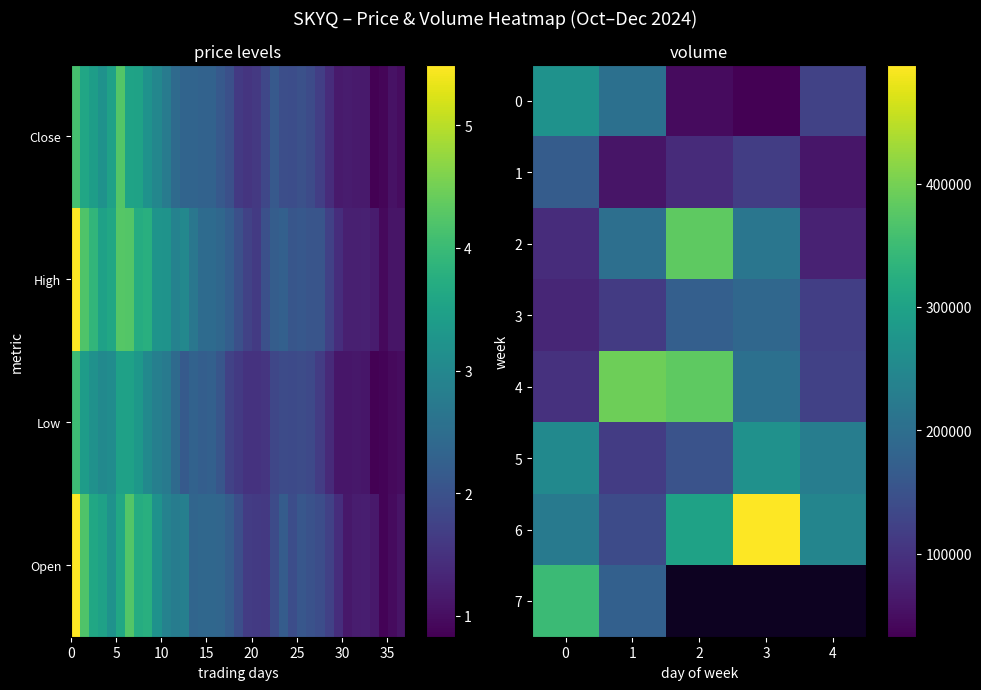

True or false: 1 has a value of 34329.1 at 1.

False